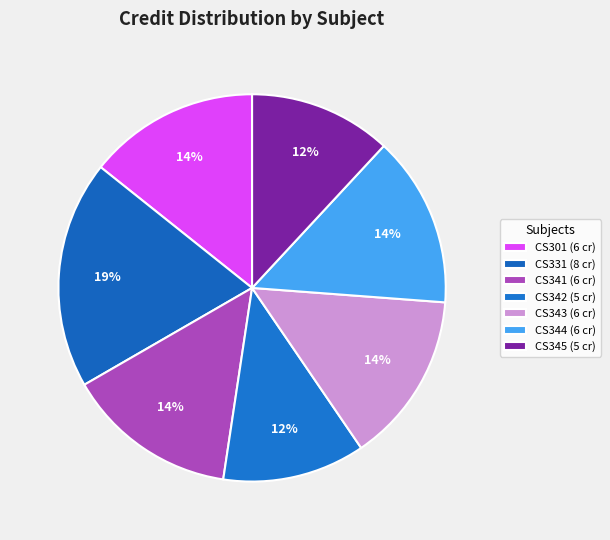

To the nearest percent, what portion does CS341 represent?

14%